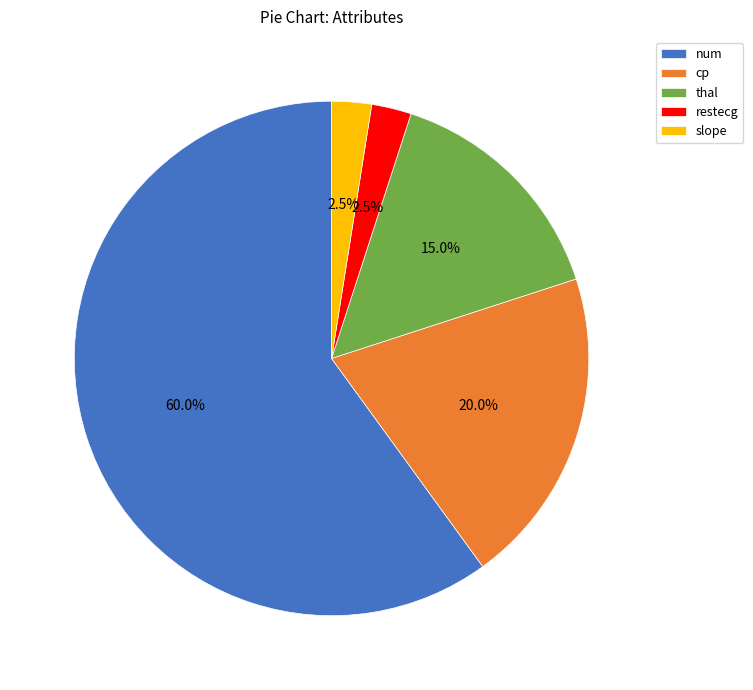

Does slope account for over 50% of the chart?

No